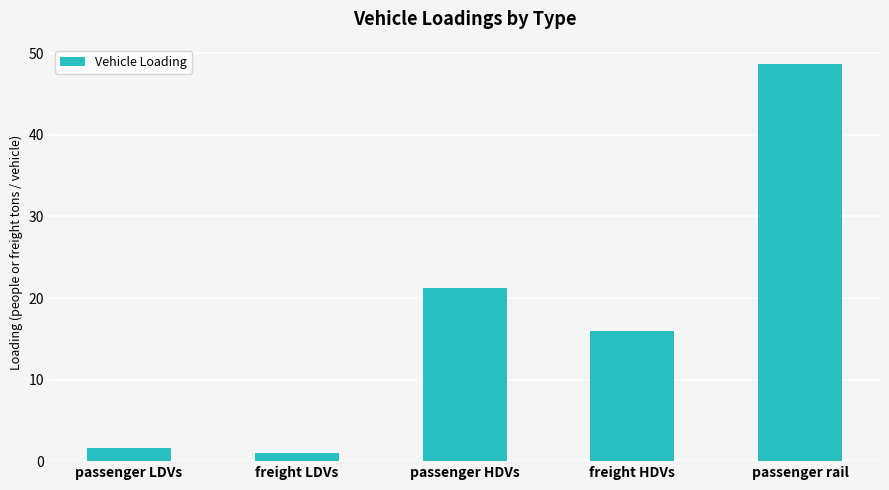

What is the change in value from freight LDVs to freight HDVs?

+15.0